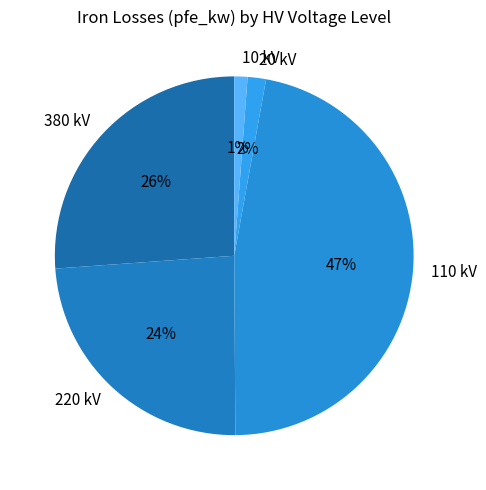

Which category has the biggest portion of the pie?

110 kV